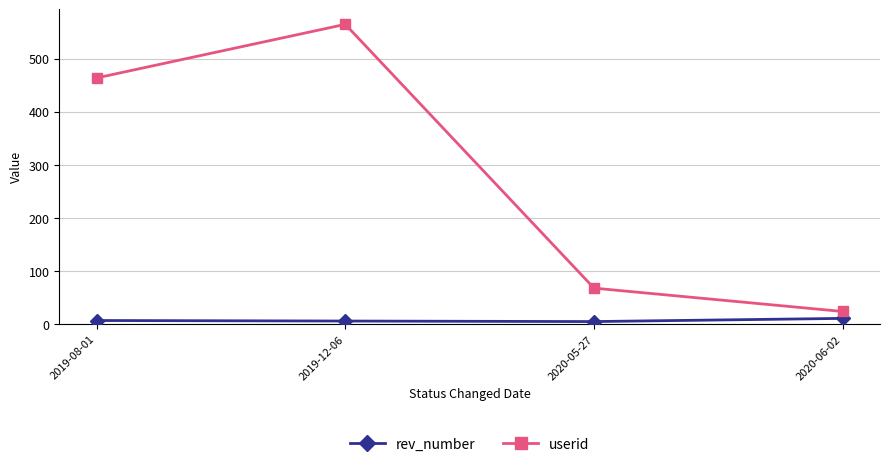

In userid, how many points are higher than both neighbors (excluding endpoints)?

1